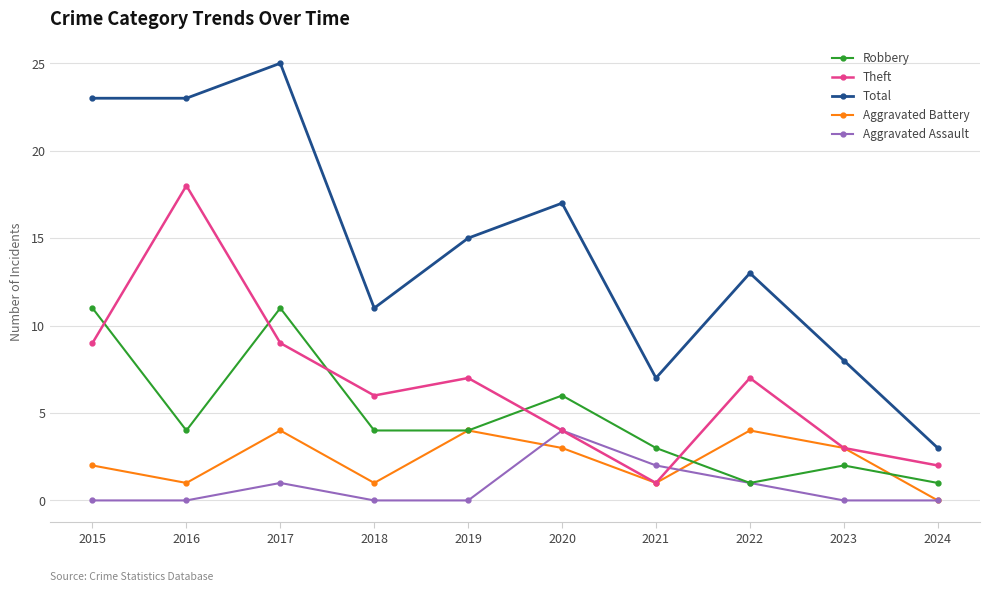

Which series has the largest range (max minus min)?

Total